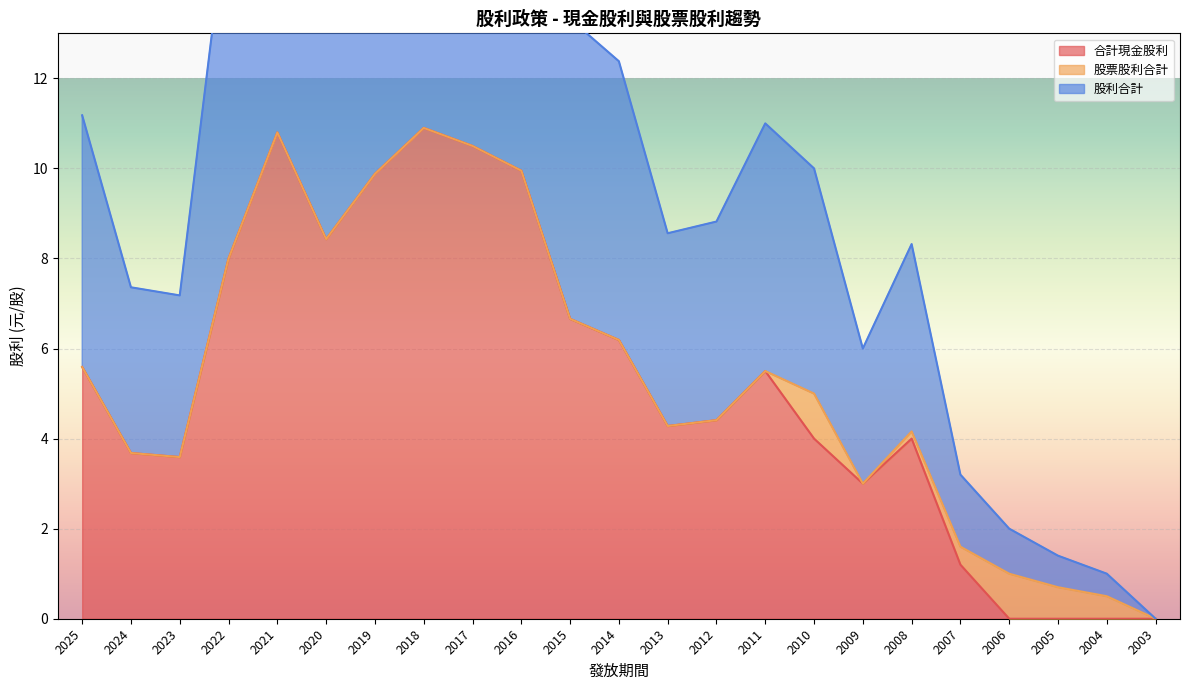

True or false: 股利合計 and 合計現金股利 intersect in this chart.

False